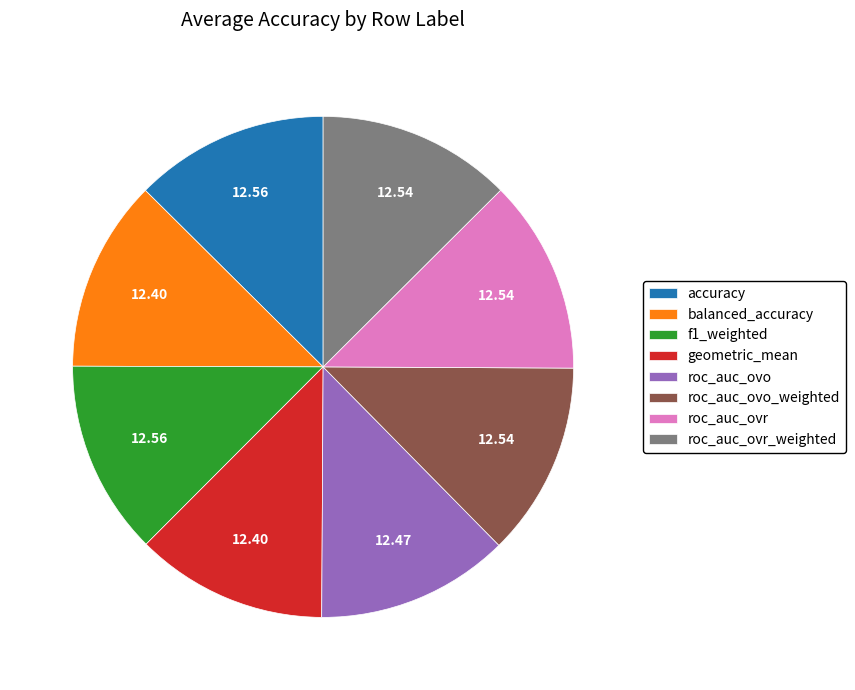

Is it true that roc_auc_ovo_weighted is 25% of the pie?

False